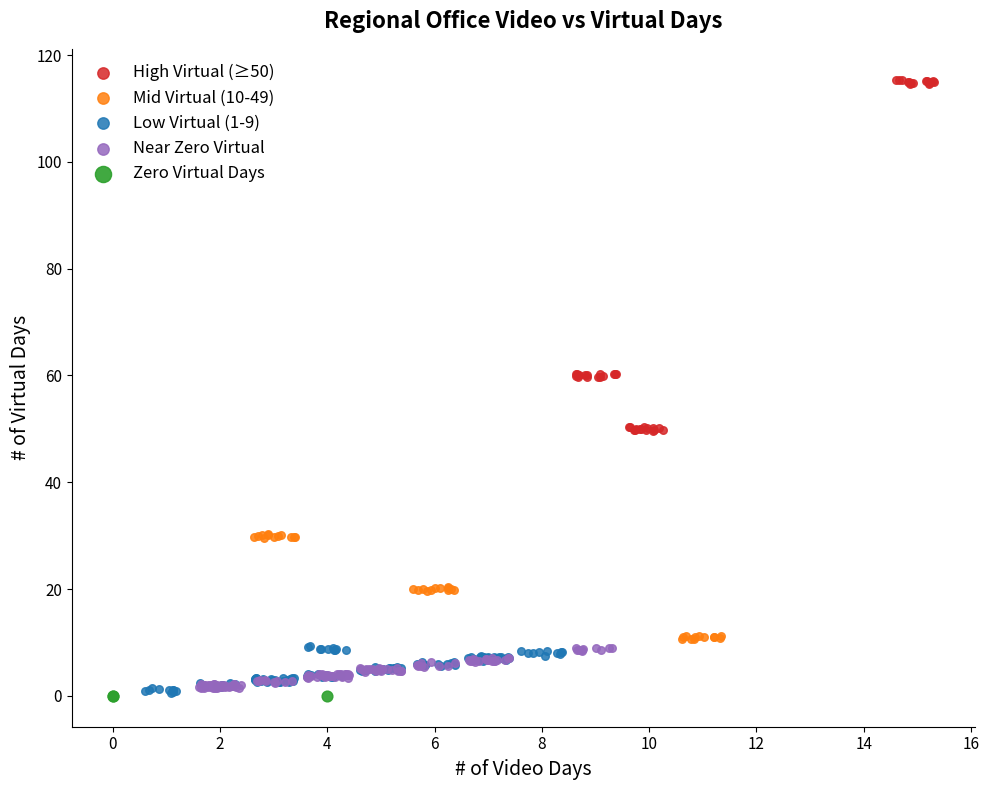

Which series reaches the maximum Y coordinate?

High Virtual (≥50)